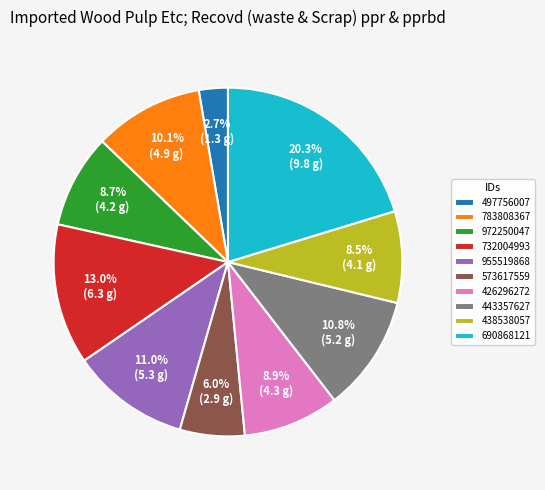

Which category has the biggest portion of the pie?

690868121